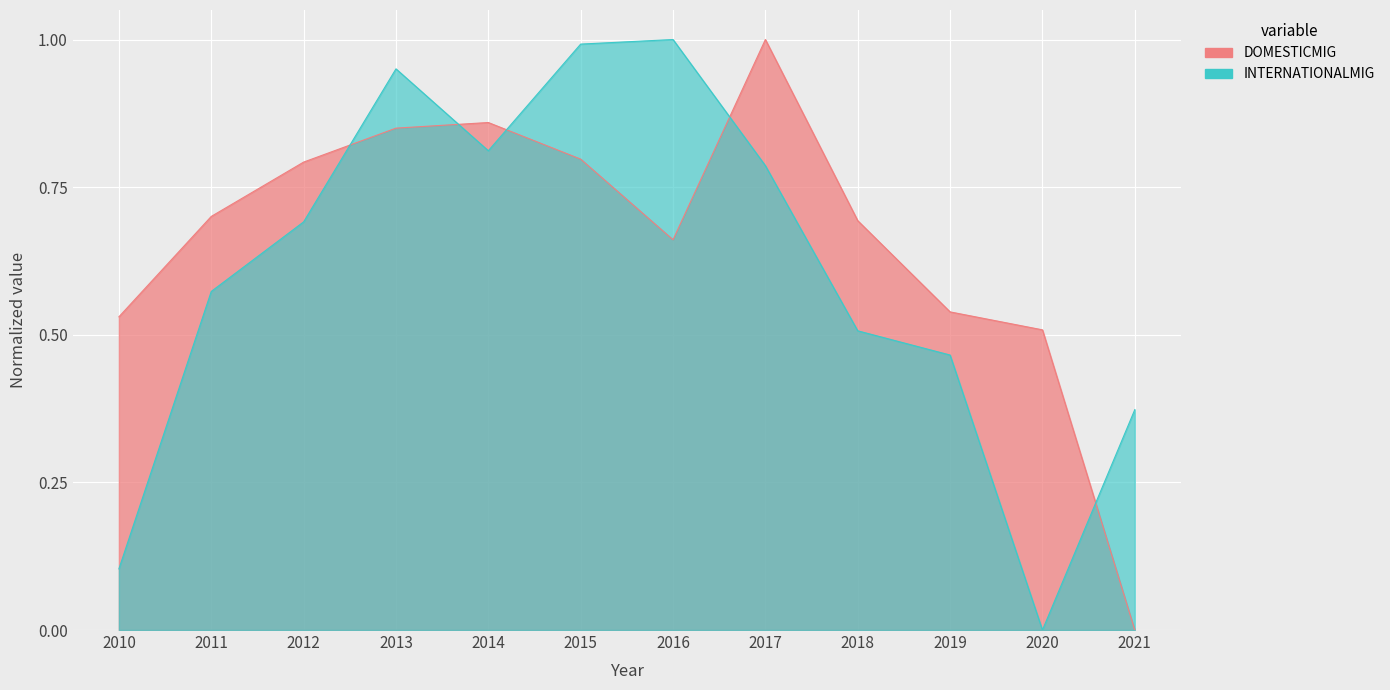

Which series has the largest total across all categories?

DOMESTICMIG